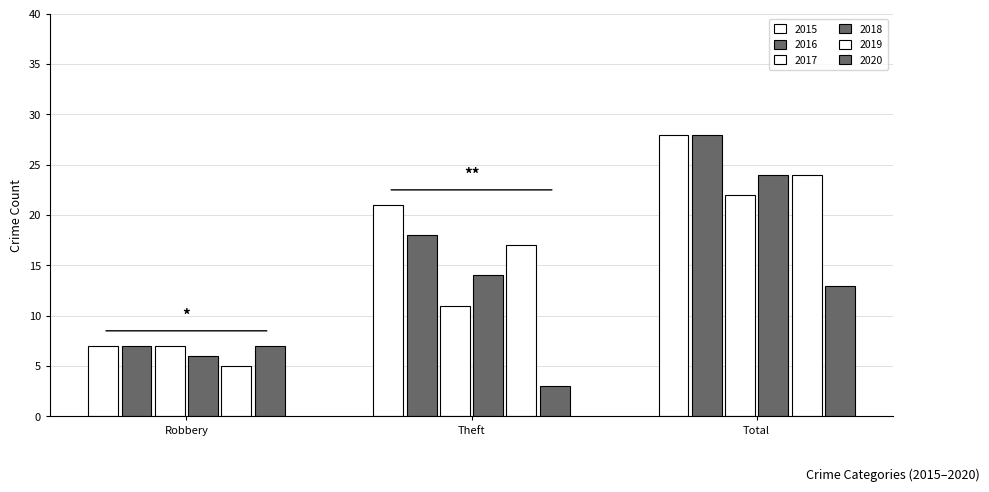

What is the sum of the 2016 values at Robbery and Total?

35